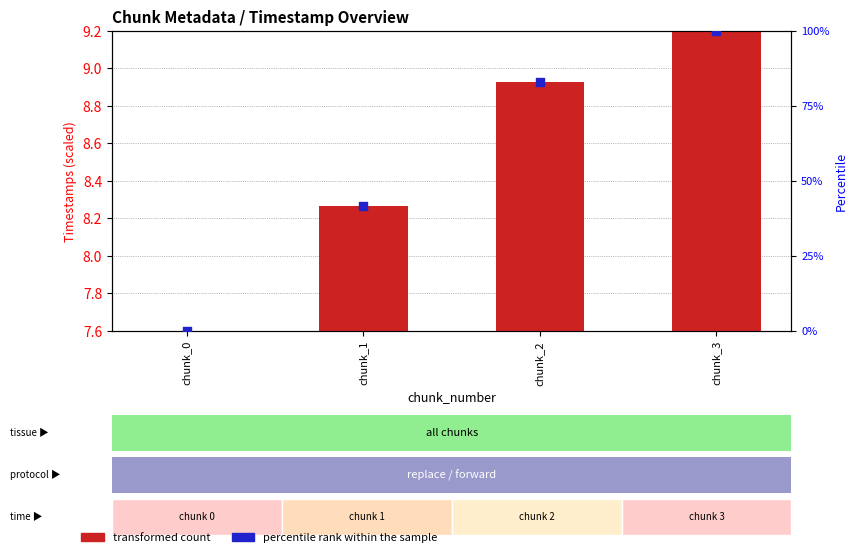

What are all the series names shown in the legend?

transformed count, percentile rank within the sample